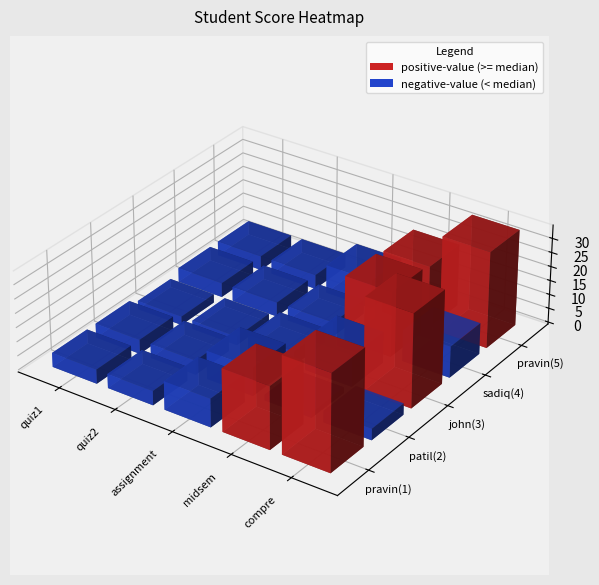

Reading left to right, list all the values displayed in this chart.

pravin_1: quiz1=5	quiz2=5	assignment=10	midsem=22	compre=34
patil: quiz1=5	quiz2=5	assignment=10	midsem=2	compre=4
john: quiz1=3	quiz2=3	assignment=5	midsem=11	compre=33
sadiq: quiz1=5	quiz2=5	assignment=5	midsem=23	compre=11
pravin_5: quiz1=5	quiz2=5	assignment=10	midsem=22	compre=34